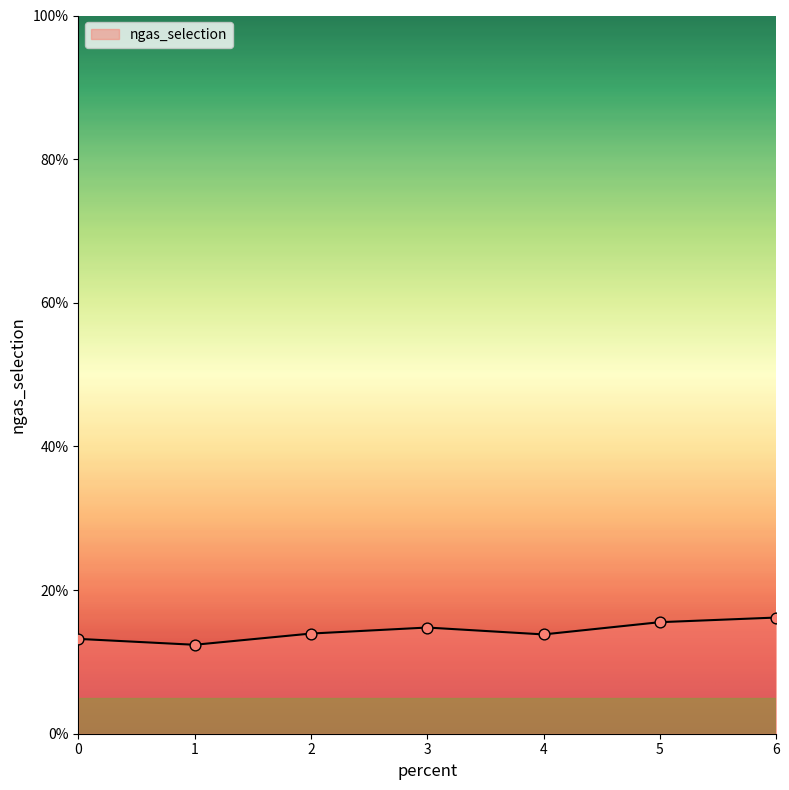

Which has a higher value, 2 or 0?

2